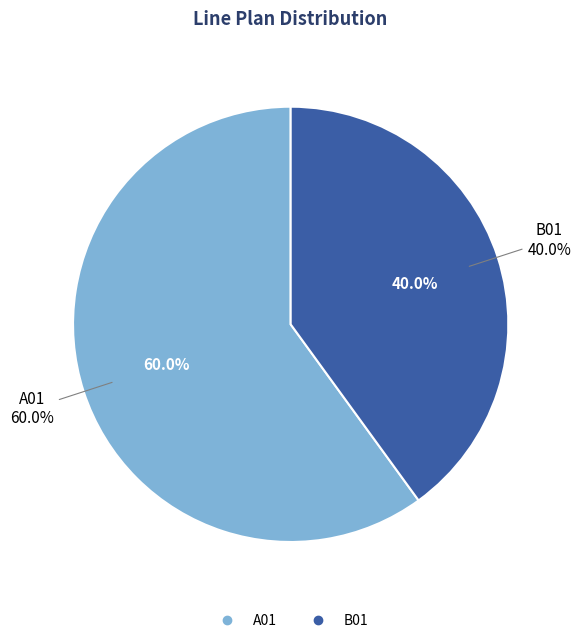

Rank the categories by value from highest to lowest.

A01, B01